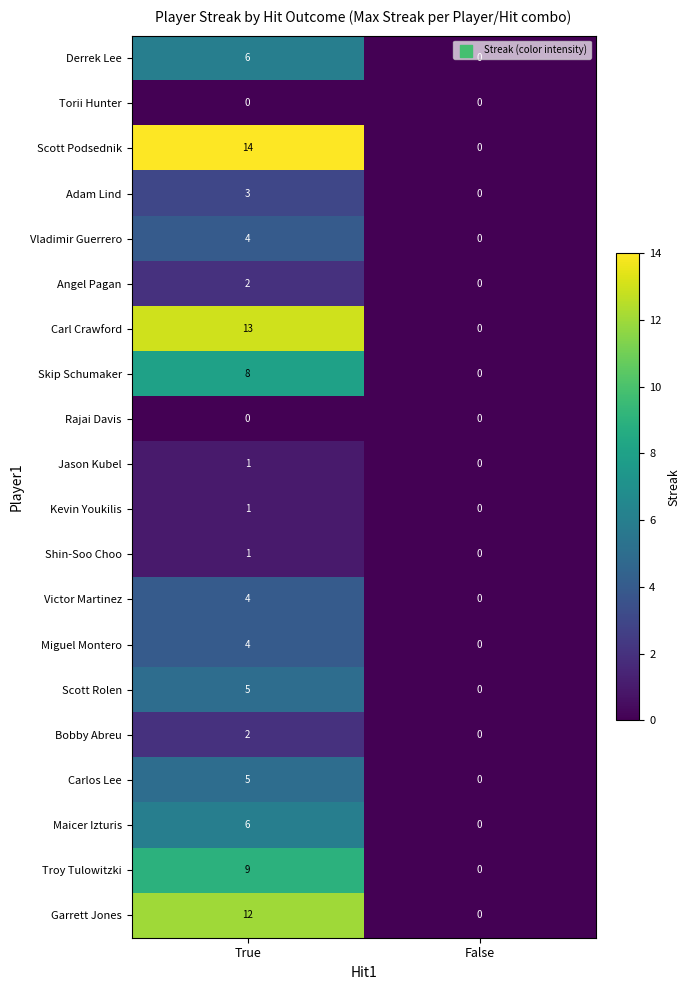

What is the maximum value shown in the chart?

14